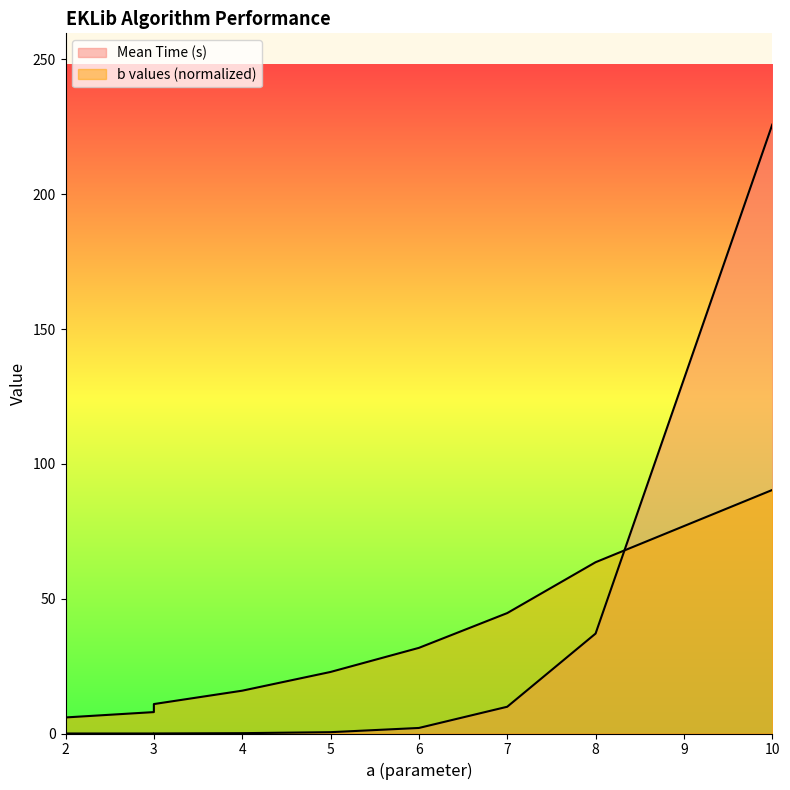

Does the chart display data point markers on the line(s)?

No